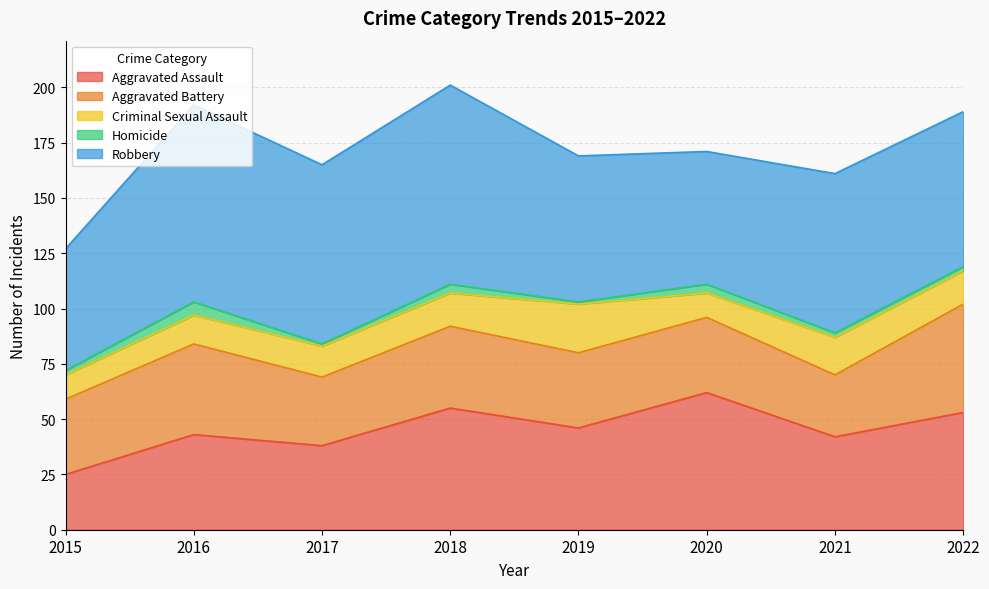

How many data points in Aggravated Battery are less than 34?

2